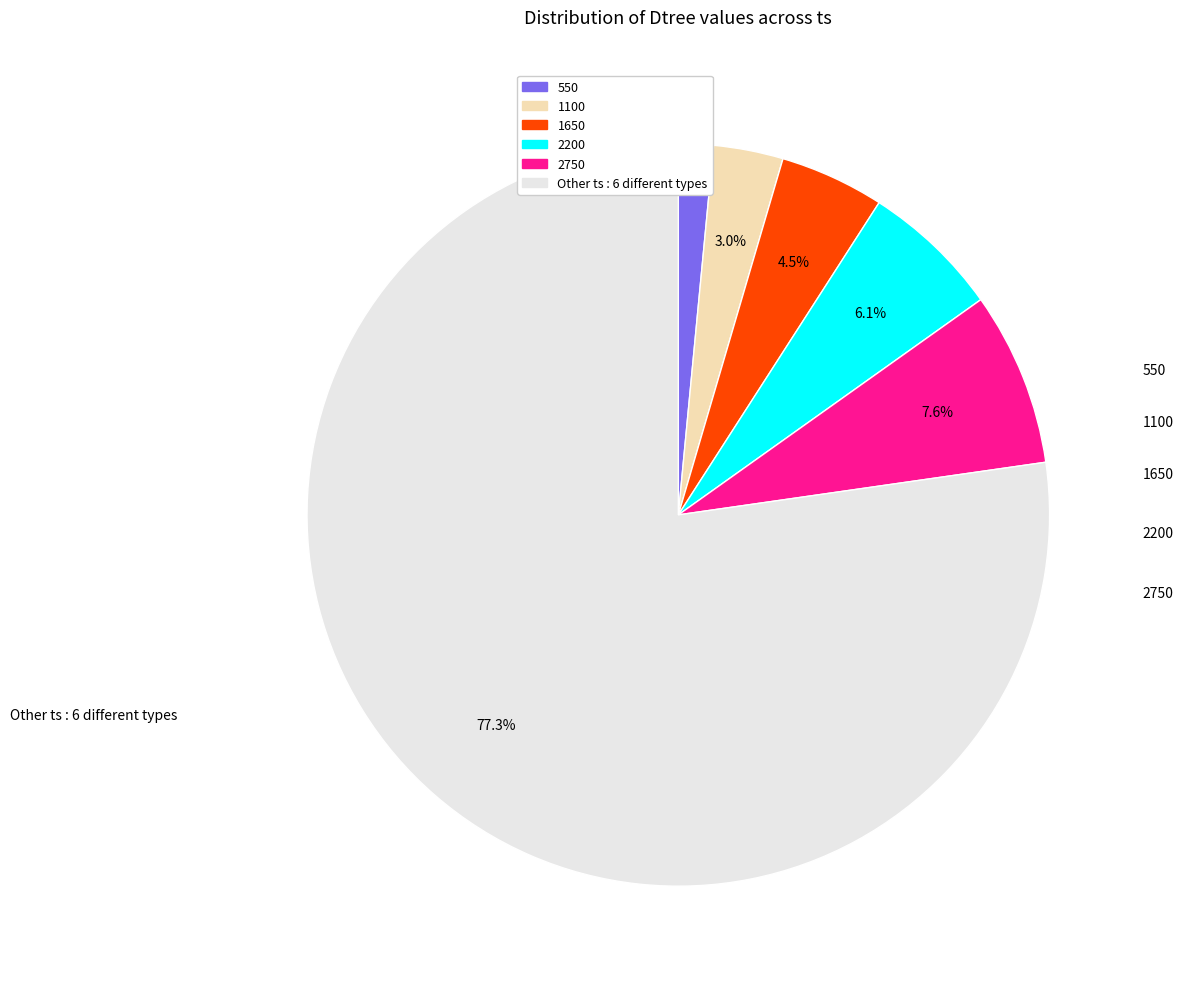

Count the number of slices in the pie.

6